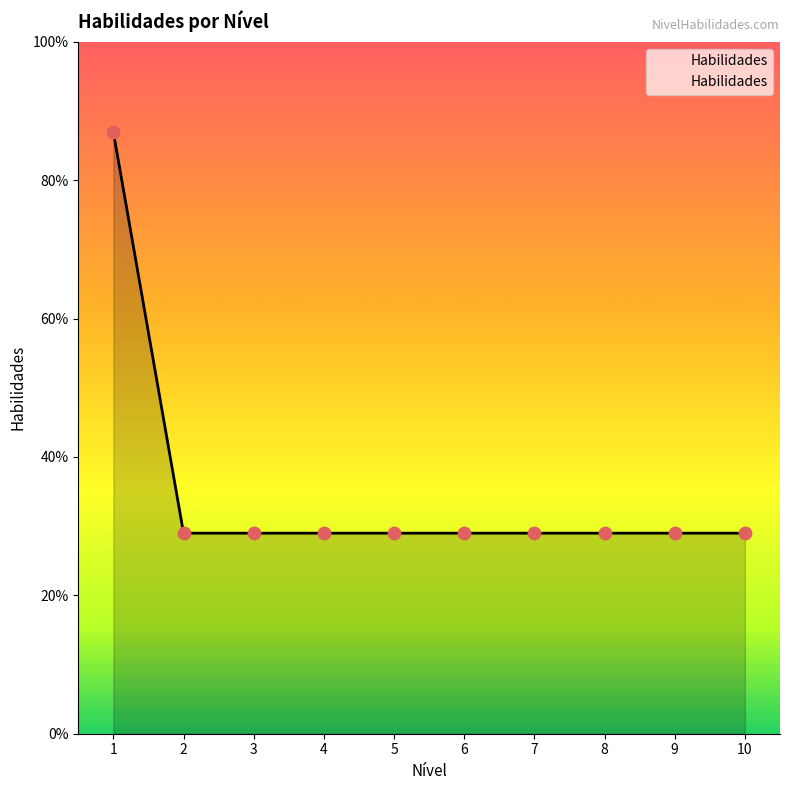

Approximately how many times larger is the value at 4 compared to 9?

1.0